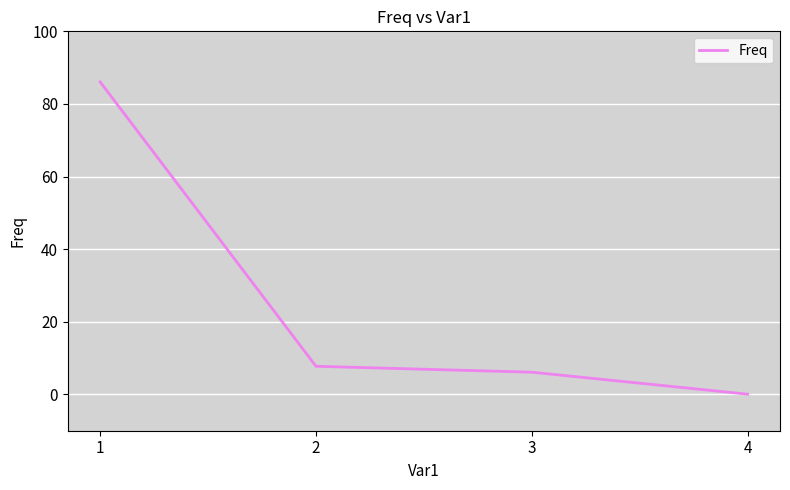

The chart shows a value of 4.2 at 2. True or false?

False